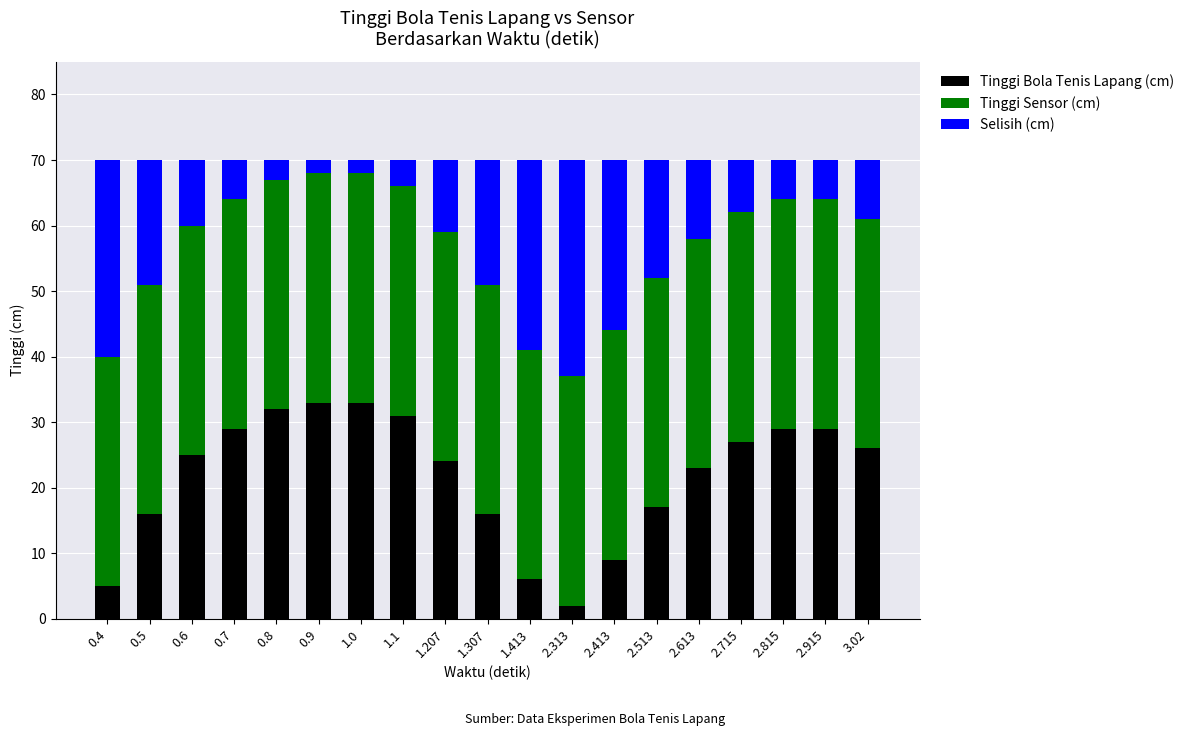

What is the maximum value for Tinggi Bola Tenis Lapang (cm)?

33